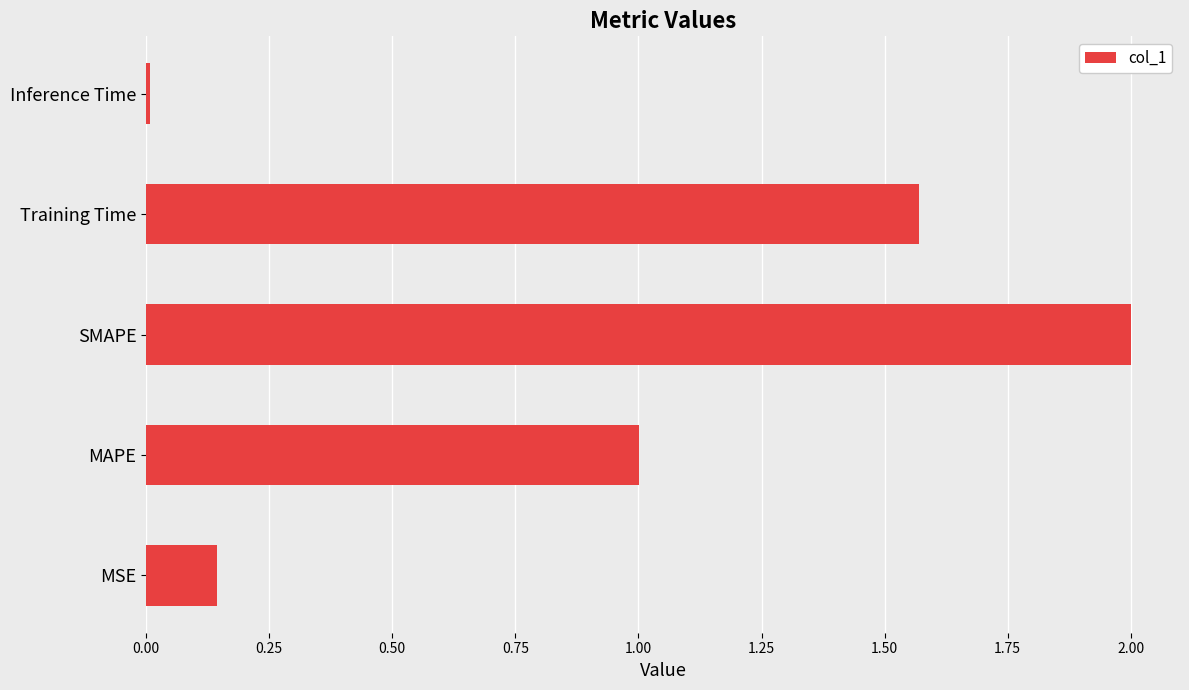

Which label corresponds to the largest value in the chart?

SMAPE